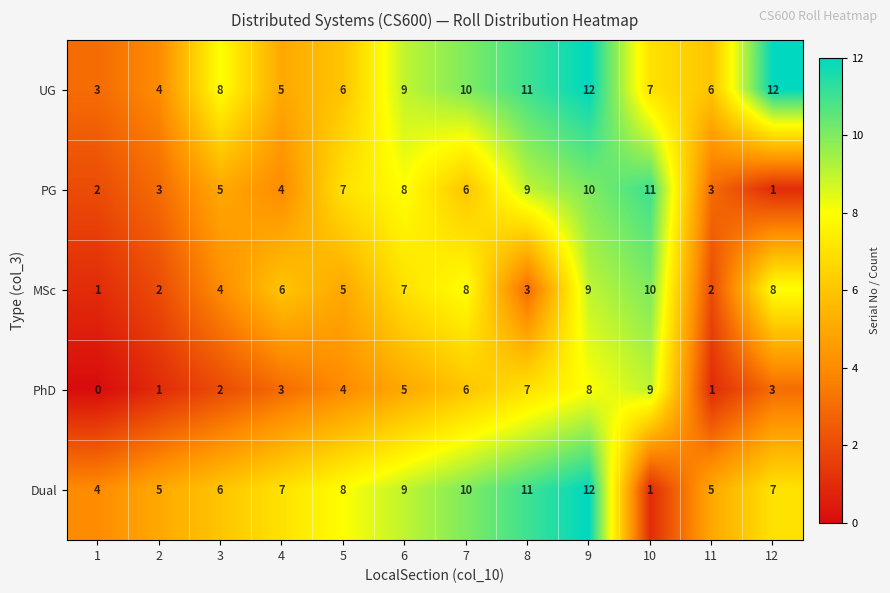

Which series changed the most between 8 and 9?

MSc